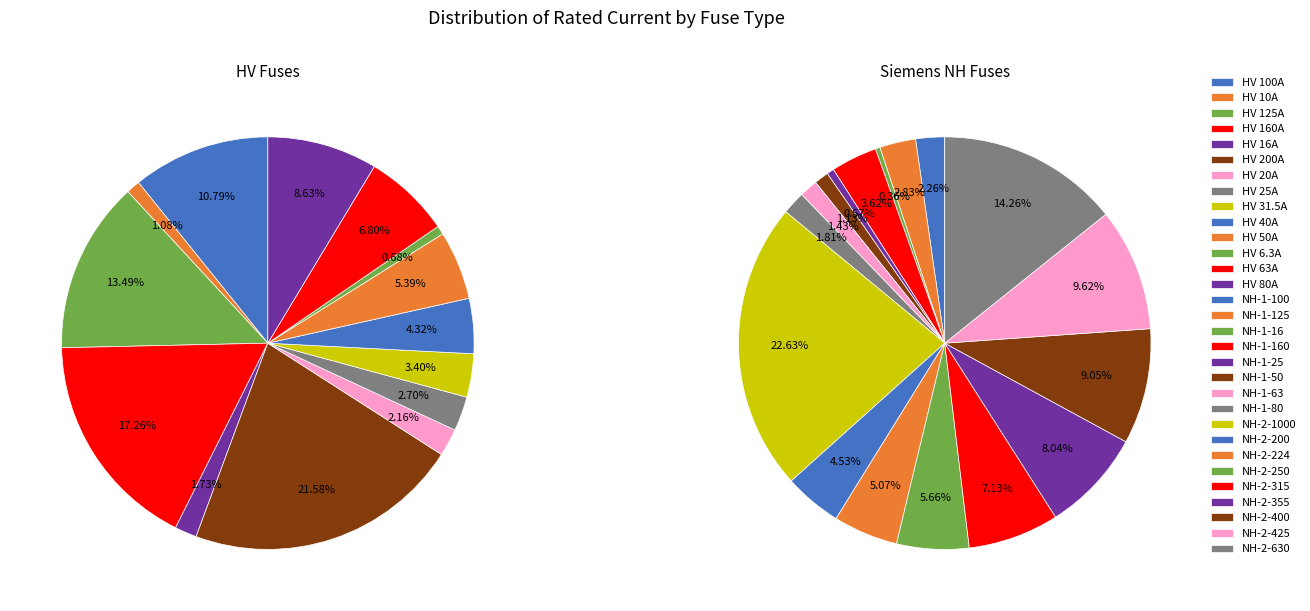

Rank the categories by value from highest to lowest.

NH-2-1000, NH-2-630, NH-2-425, NH-2-400, NH-2-355, NH-2-315, NH-2-250, NH-2-224, HV 200A, NH-2-200, HV 160A, NH-1-160, HV 125A, NH-1-125, HV 100A, NH-1-100, HV 80A, NH-1-80, HV 63A, NH-1-63, HV 50A, NH-1-50, HV 40A, HV 31.5A, HV 25A, NH-1-25, HV 20A, HV 16A, NH-1-16, HV 10A, HV 6.3A